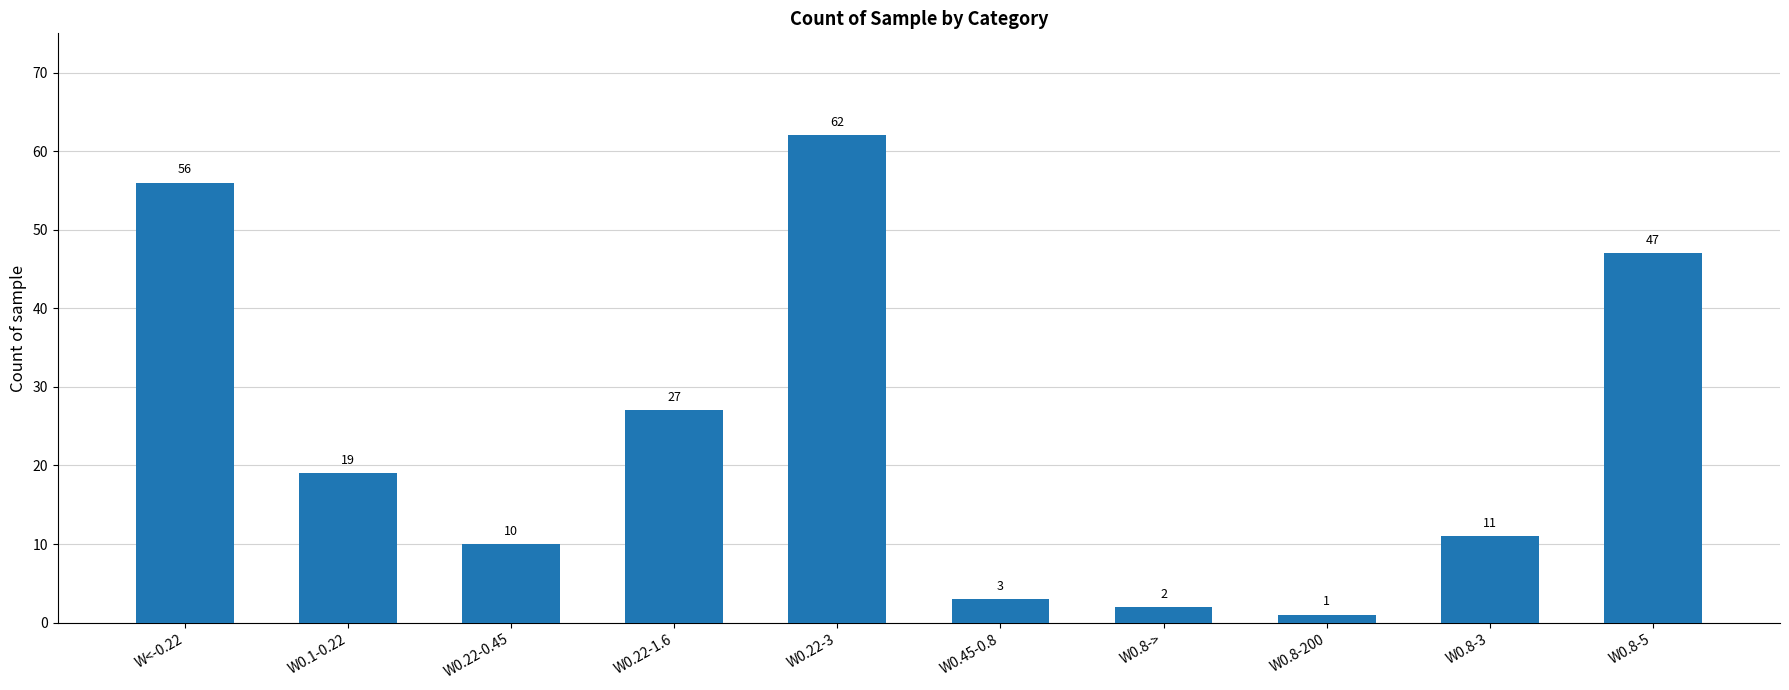

What is the difference between the maximum and minimum values?

61